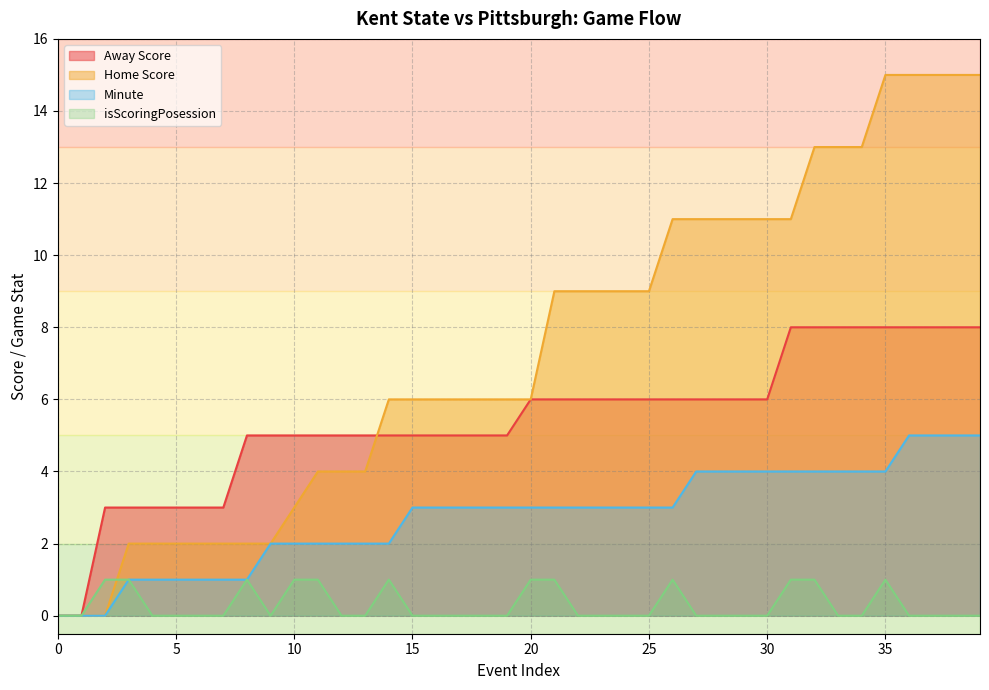

How many positive values does the Minute series have?

37